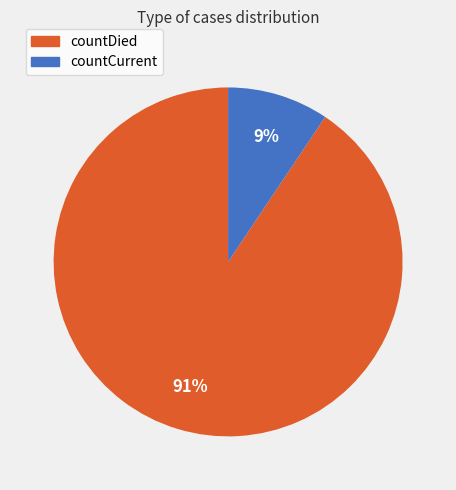

What percentage is the countCurrent slice, to the nearest percent?

9%